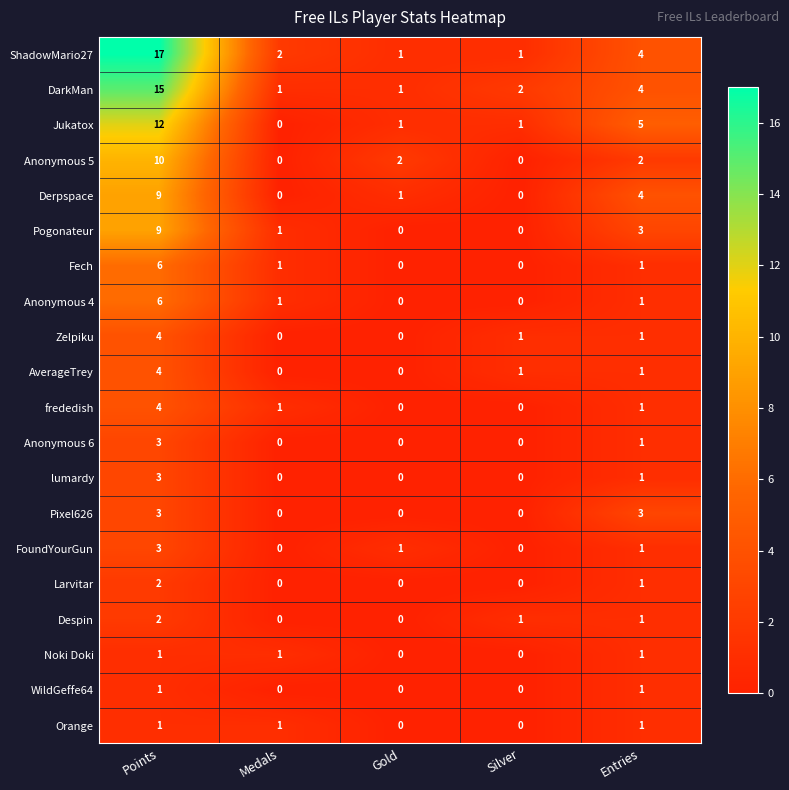

At which category is the sum across all series the highest?

Points